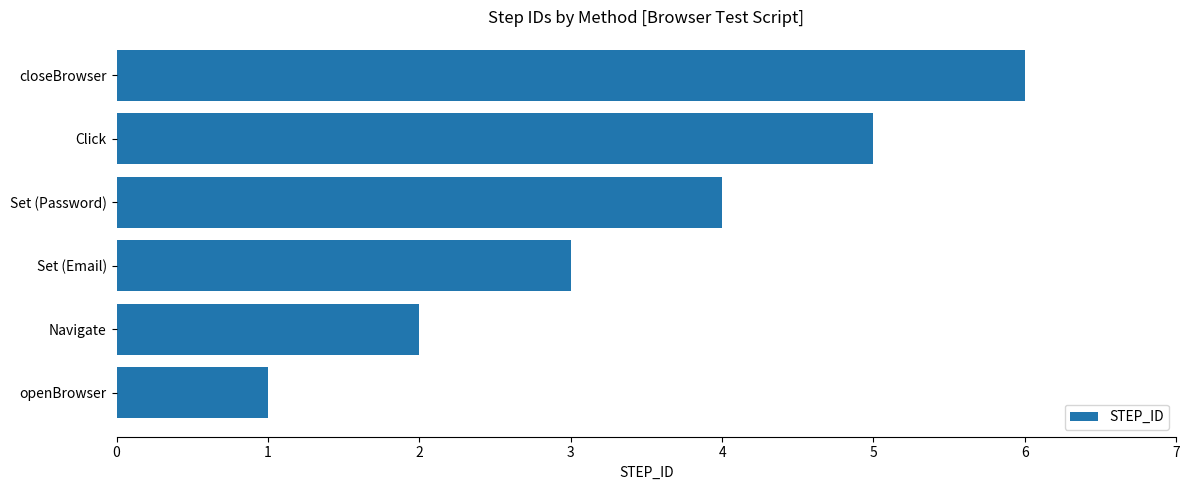

What is the smallest value displayed?

1